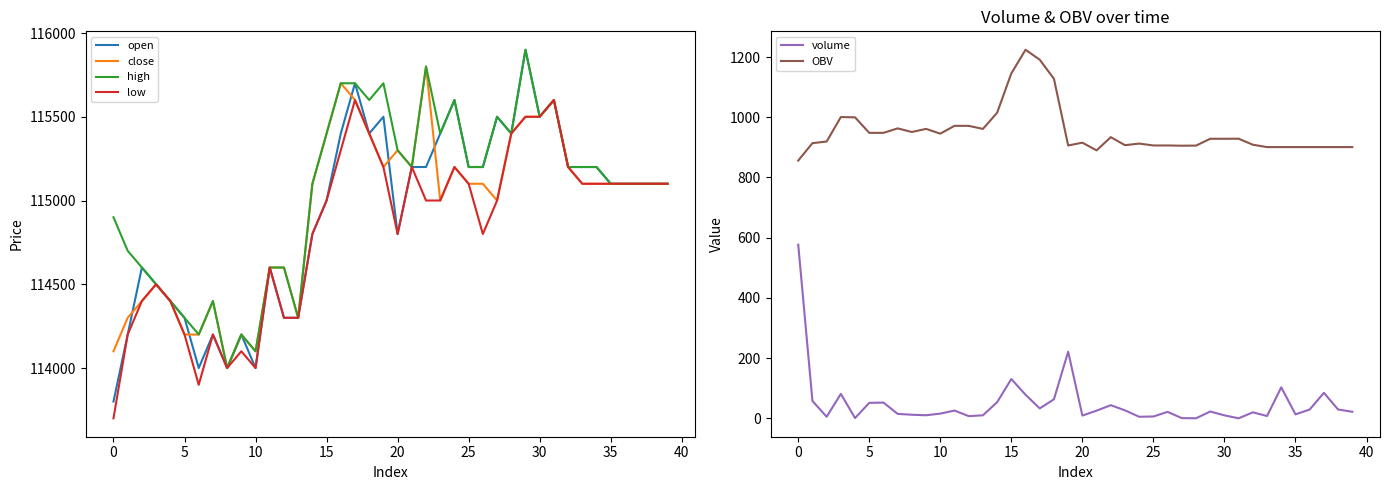

Reading left to right, list all the values displayed in this chart.

open: 113800.0	114200.0	114600.0	114500.0	114400.0	114300.0	114000.0	114200.0	114000.0	114200.0	114000.0	114600.0	114300.0	114300.0	114800.0	115000.0	115400.0	115700.0	115400.0	115500.0	114800.0	115200.0	115200.0	115400.0	115600.0	115200.0	115200.0	115500.0	115400.0	115900.0	115500.0	115600.0	115200.0	115200.0	115200.0	115100.0	115100.0	115100.0	115100.0	115100.0
close: 114100.0	114300.0	114400.0	114500.0	114400.0	114200.0	114200.0	114400.0	114000.0	114200.0	114100.0	114600.0	114600.0	114300.0	115100.0	115400.0	115700.0	115600.0	115400.0	115200.0	115300.0	115200.0	115800.0	115000.0	115200.0	115100.0	115100.0	115000.0	115400.0	115500.0	115500.0	115600.0	115200.0	115100.0	115100.0	115100.0	115100.0	115100.0	115100.0	115100.0
high: 114900.0	114700.0	114600.0	114500.0	114400.0	114300.0	114200.0	114400.0	114000.0	114200.0	114100.0	114600.0	114600.0	114300.0	115100.0	115400.0	115700.0	115700.0	115600.0	115700.0	115300.0	115200.0	115800.0	115400.0	115600.0	115200.0	115200.0	115500.0	115400.0	115900.0	115500.0	115600.0	115200.0	115200.0	115200.0	115100.0	115100.0	115100.0	115100.0	115100.0
low: 113700.0	114200.0	114400.0	114500.0	114400.0	114200.0	113900.0	114200.0	114000.0	114100.0	114000.0	114600.0	114300.0	114300.0	114800.0	115000.0	115300.0	115600.0	115400.0	115200.0	114800.0	115200.0	115000.0	115000.0	115200.0	115100.0	114800.0	115000.0	115400.0	115500.0	115500.0	115600.0	115200.0	115100.0	115100.0	115100.0	115100.0	115100.0	115100.0	115100.0
volume: 577.1	57.8	5.4	81.3	1.0	51.5	52.4	14.9	12.0	10.3	15.8	25.9	7.4	10.2	53.7	130.7	78.5	33.1	63.4	221.4	9.4	25.5	43.8	26.6	5.3	6.3	21.6	0.8	0.3	22.7	10.0	0.2	20.0	7.8	103.1	13.3	29.4	84.8	29.5	21.9
OBV: 856.2	914.0	919.4	1000.7	999.7	948.2	948.2	963.1	951.1	961.4	945.6	971.5	971.5	961.3	1015.0	1145.7	1224.2	1191.1	1127.7	906.3	915.6	890.1	933.9	907.3	912.6	906.3	906.3	905.6	905.9	928.6	928.6	928.8	908.8	900.9	900.9	900.9	900.9	900.9	900.9	900.9